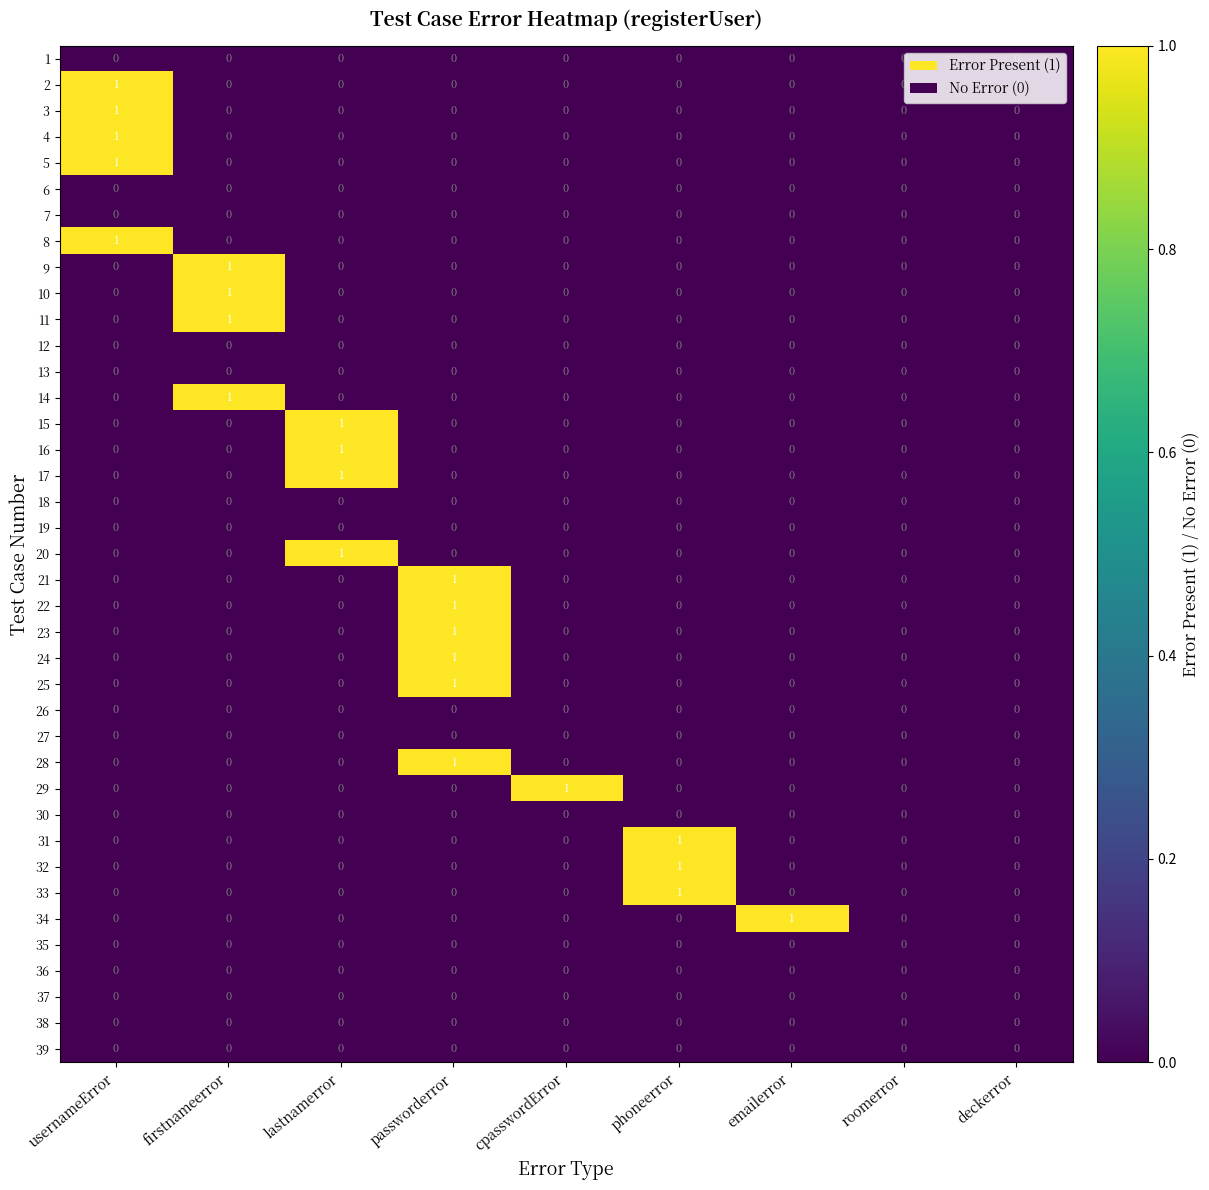

What is the total value across all series at passworderror?

6